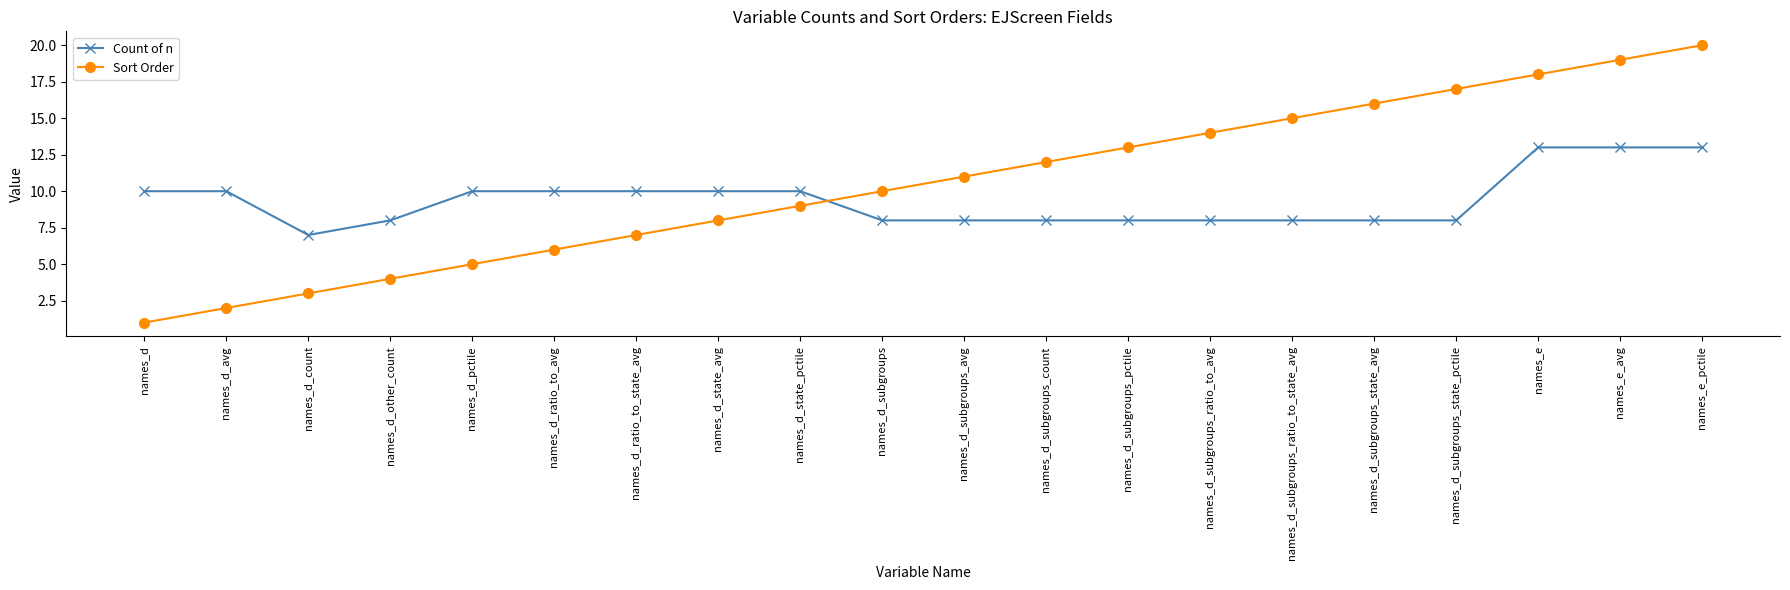

How many values in the Sort Order series are below 11?

10